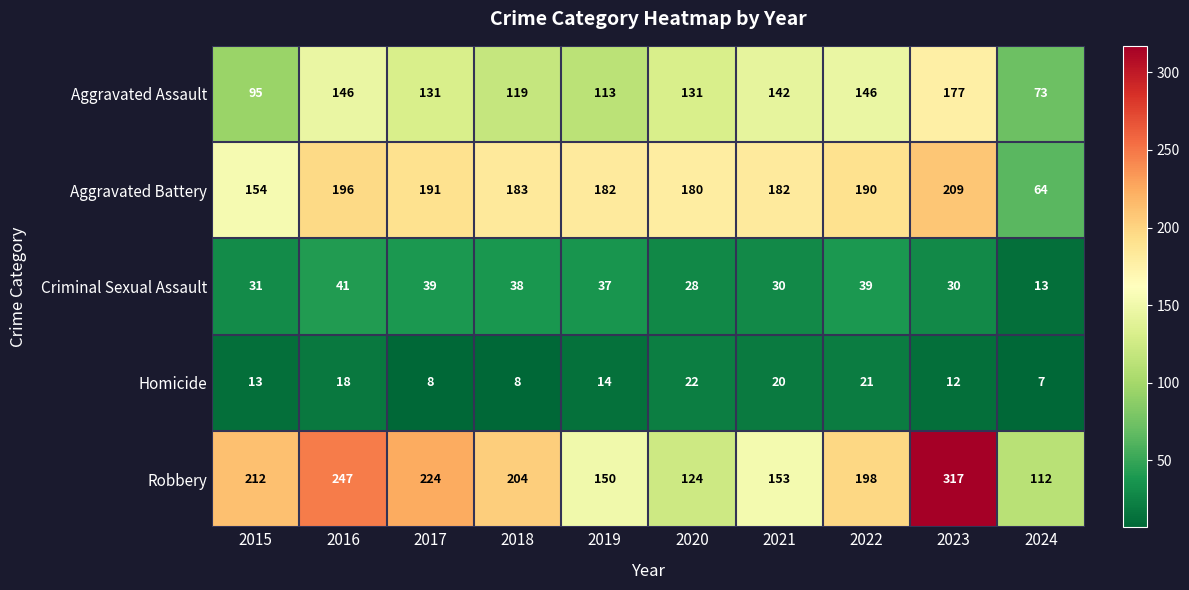

What is the difference between the highest and lowest values at 2022?

177